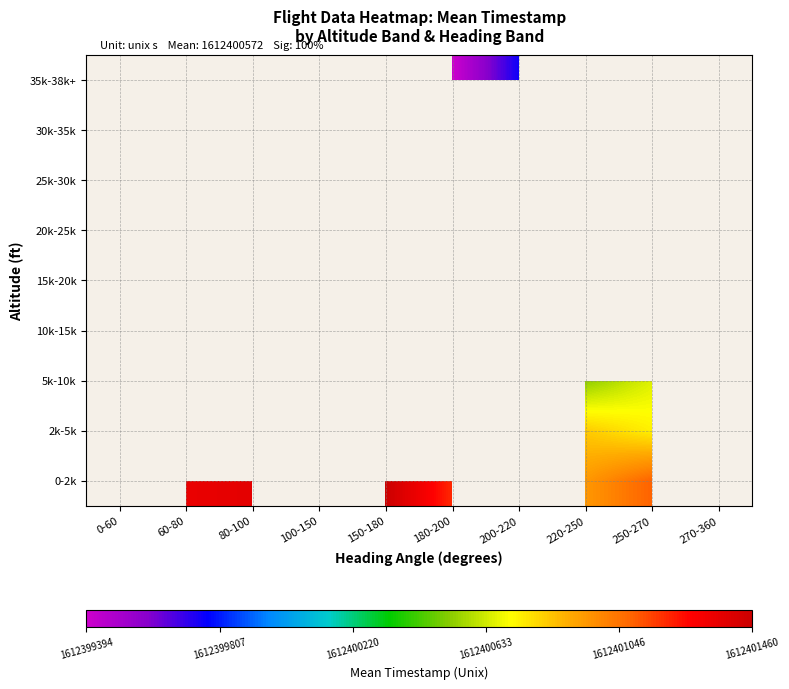

Is the value of 35k-38k+ at 60-80 greater than the value of 20k-25k at 200-220?

No